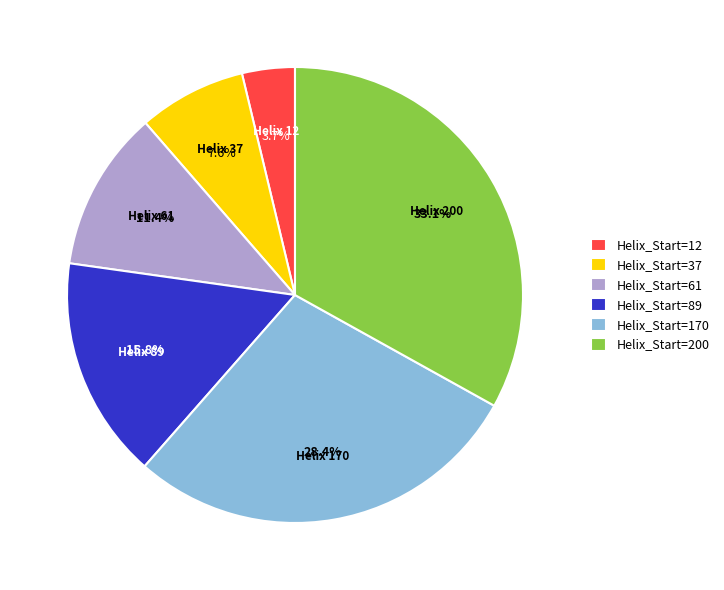

Is the sum of Helix_Start=170 and Helix_Start=12 greater than half?

No